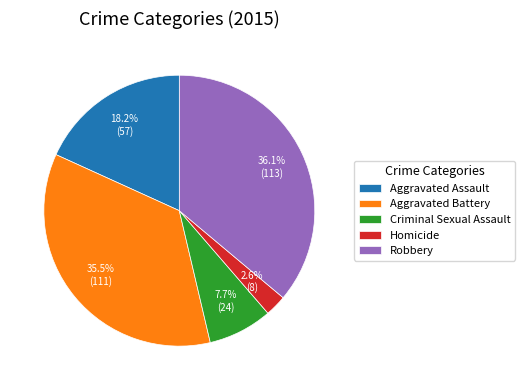

Rank the categories by value from lowest to highest.

Homicide, Criminal Sexual Assault, Aggravated Assault, Aggravated Battery, Robbery